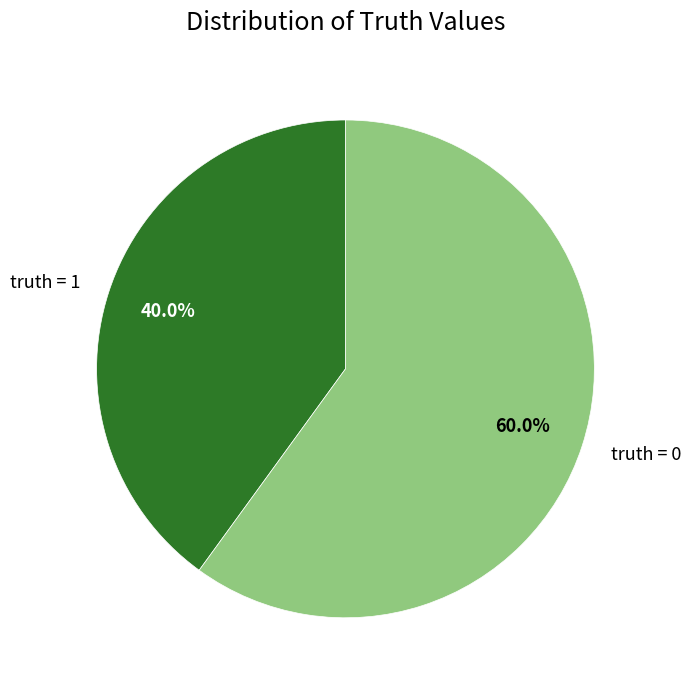

Approximately how many times larger is the value at truth = 0 compared to truth = 1?

1.5